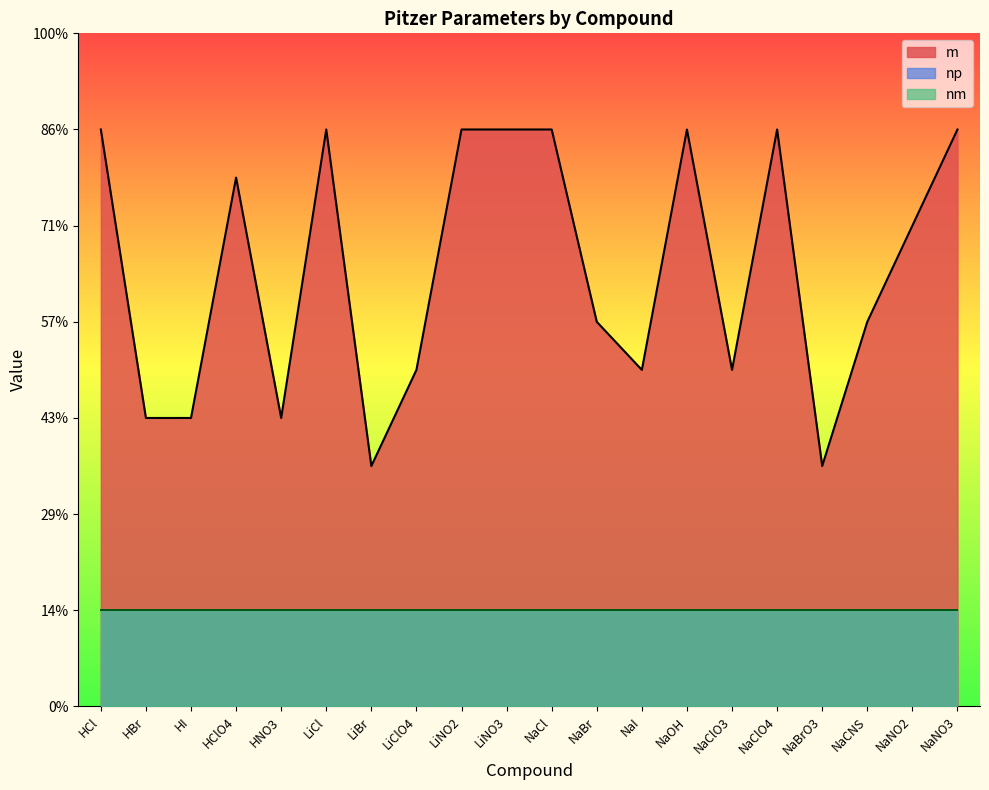

At how many categories does at least one series exceed 2?

20